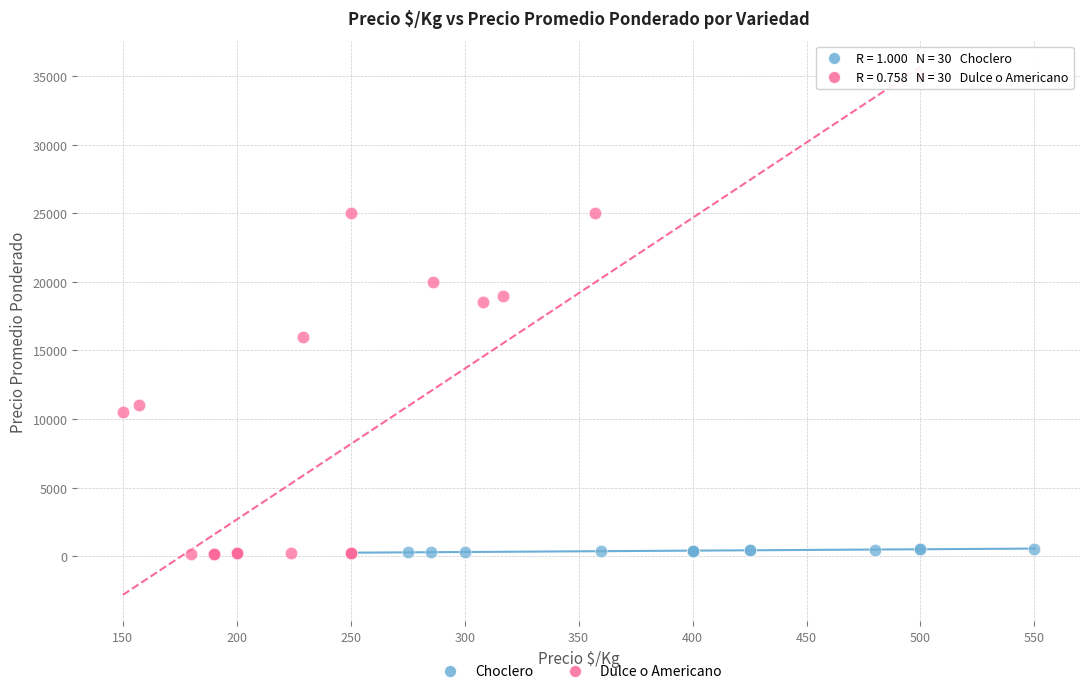

Which series contains the highest Y value?

Dulce o Americano